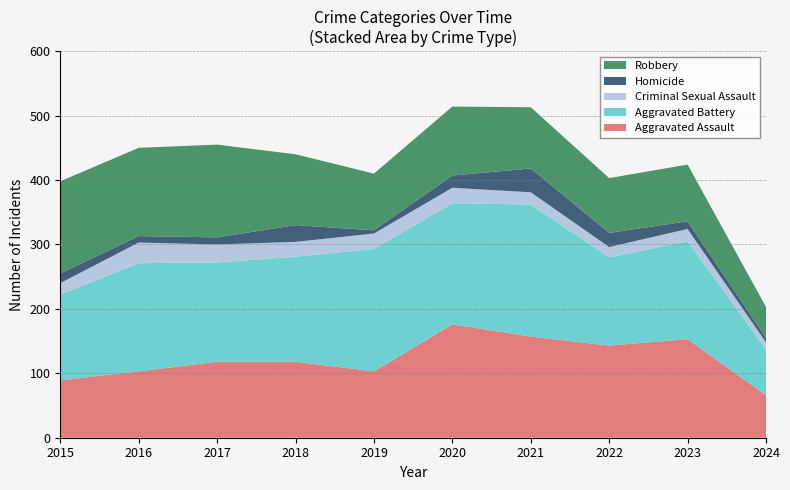

Reading left to right, transcribe all the data shown in this chart.

Aggravated Assault: 2015=89	2016=103	2017=118	2018=118	2019=103	2020=176	2021=157	2022=143	2023=153	2024=66
Aggravated Battery: 2015=133	2016=168	2017=154	2018=163	2019=190	2020=188	2021=205	2022=137	2023=152	2024=71
Criminal Sexual Assault: 2015=18	2016=32	2017=28	2018=23	2019=24	2020=24	2021=19	2022=16	2023=19	2024=11
Homicide: 2015=15	2016=10	2017=11	2018=26	2019=5	2020=19	2021=37	2022=22	2023=12	2024=7
Robbery: 2015=143	2016=137	2017=144	2018=110	2019=88	2020=107	2021=95	2022=85	2023=88	2024=48